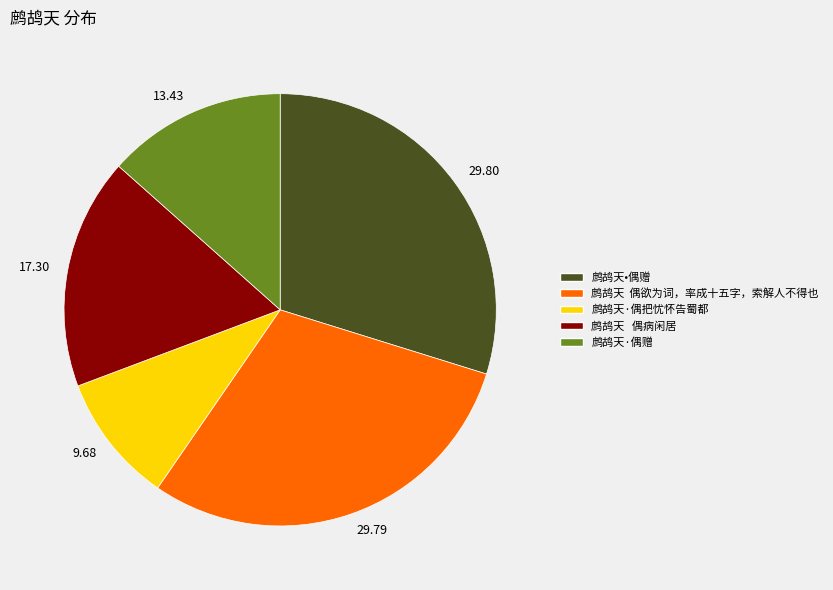

Which slice is the smallest?

鹧鸪天·偶把忧怀告蜀都